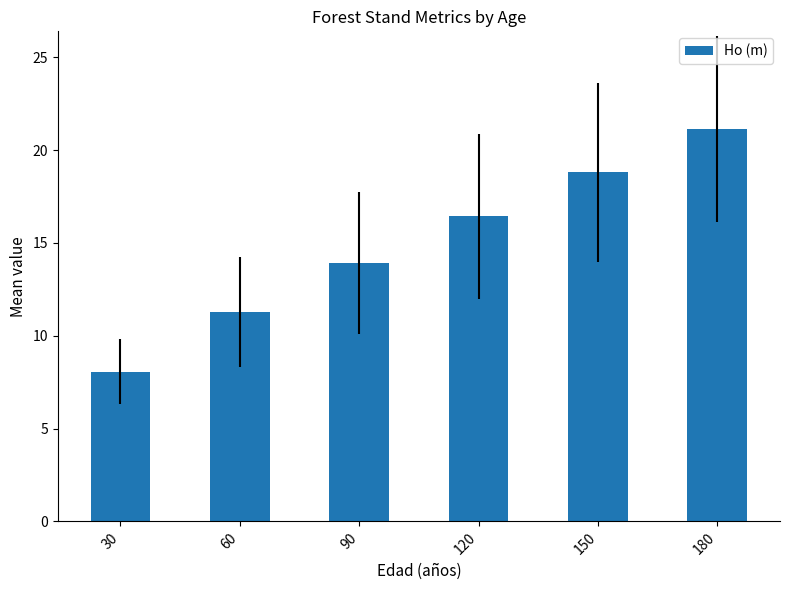

Approximately how many times larger is the value at 150 compared to 120?

1.1